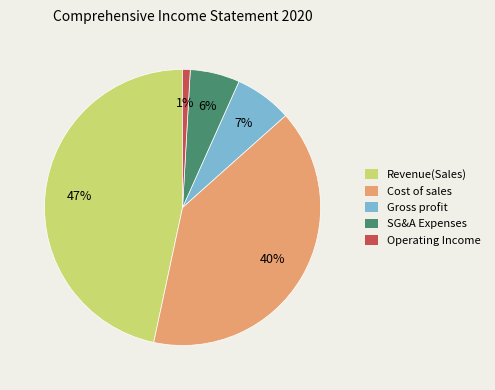

Does any single category account for the majority?

No